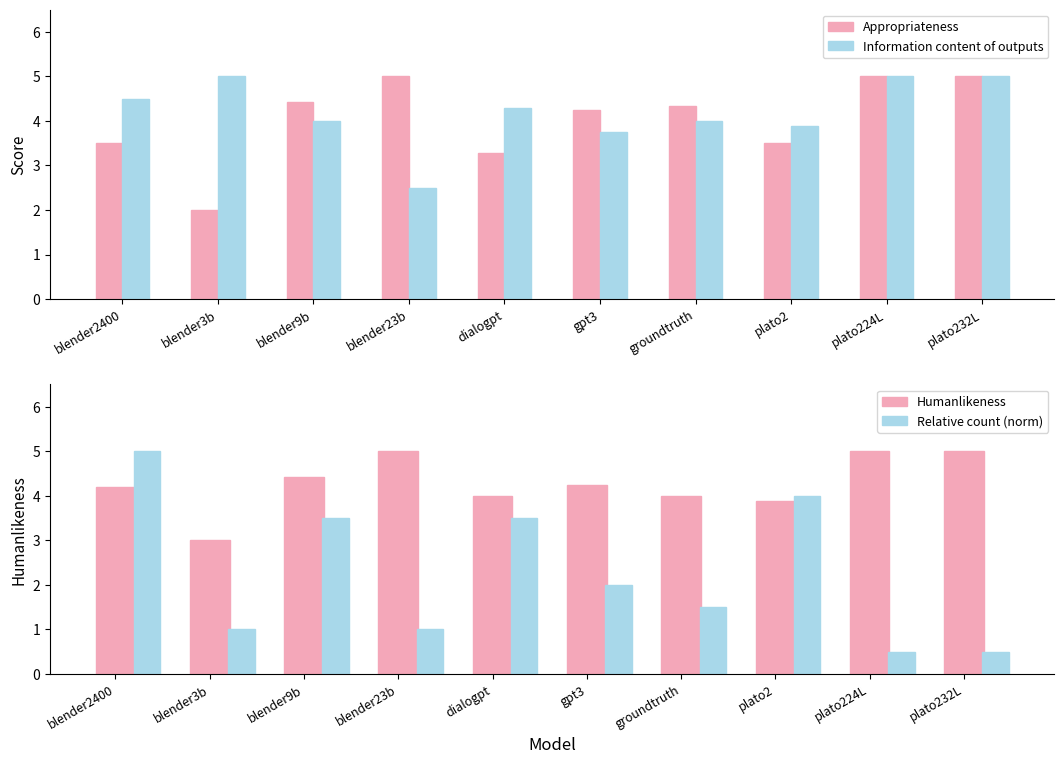

Are the bars grouped side by side (vs. stacked)?

Yes